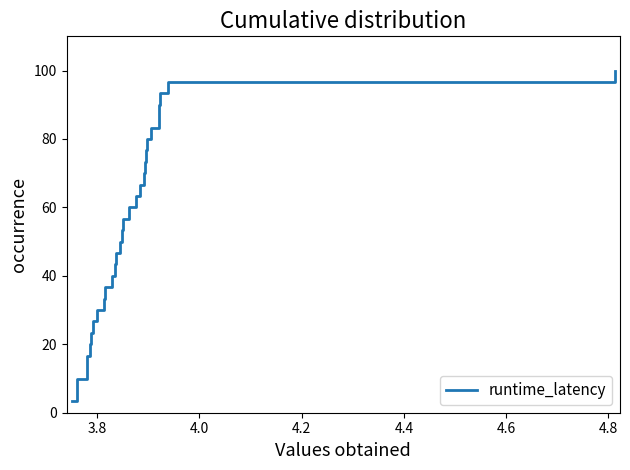

What is the smallest value displayed?

3.3